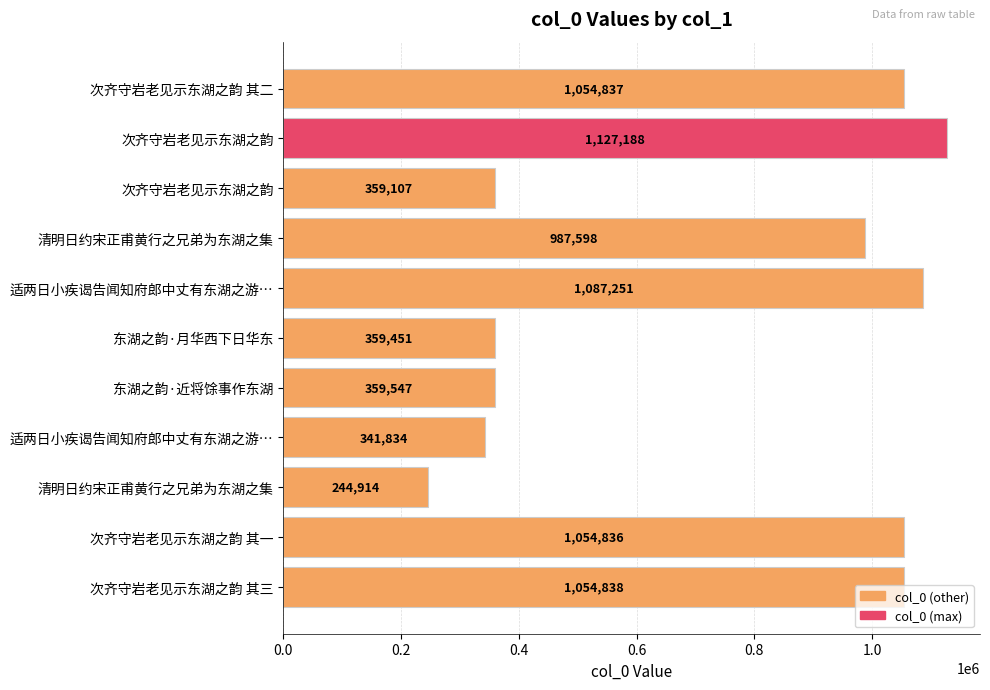

How many series are shown in this chart?

1